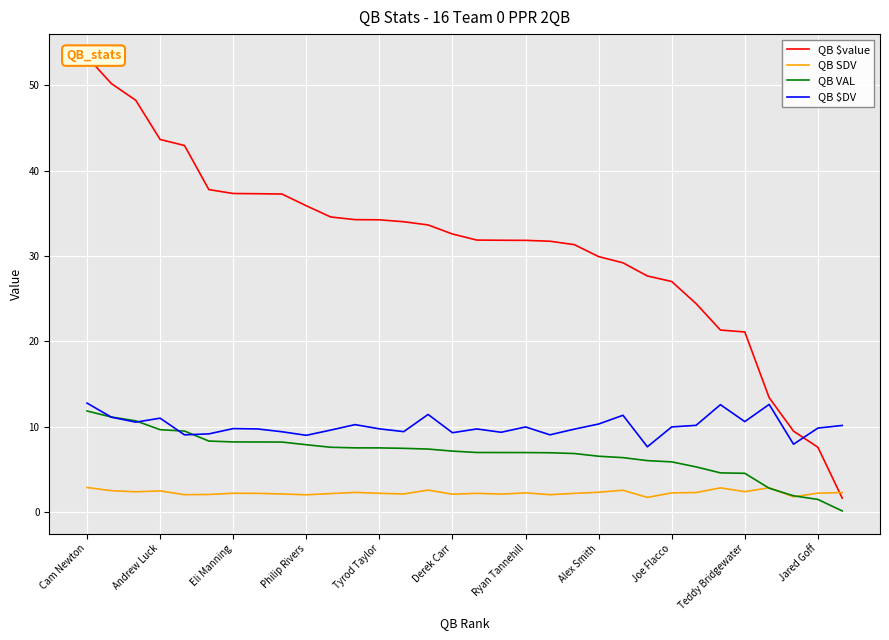

Is this an area chart (filled region under the line)?

No